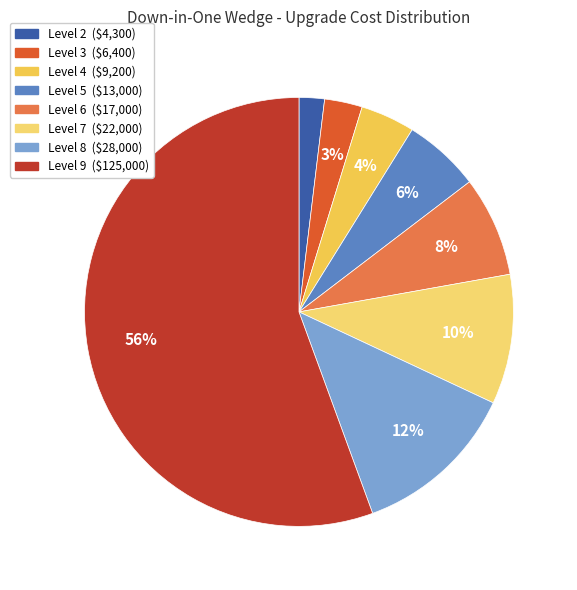

Which slice is the largest?

Level 9